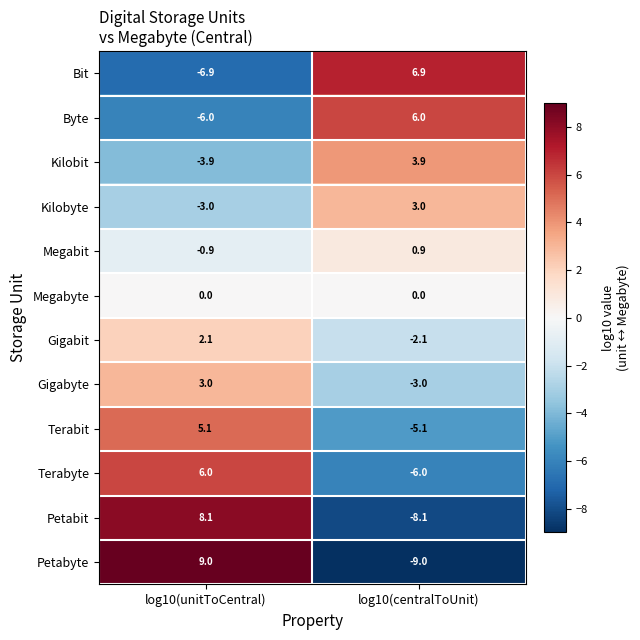

Which series changed the most between log10(unitToCentral) and log10(centralToUnit)?

Petabyte